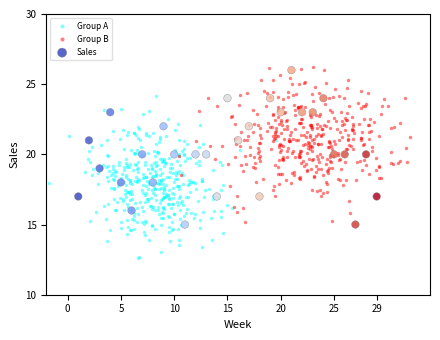

Which series reaches the minimum Y coordinate?

Group A